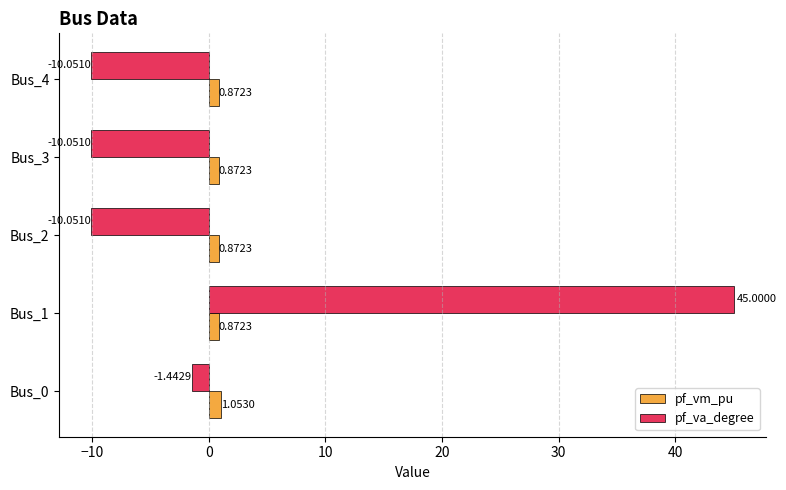

Which series has the widest spread of values?

pf_va_degree